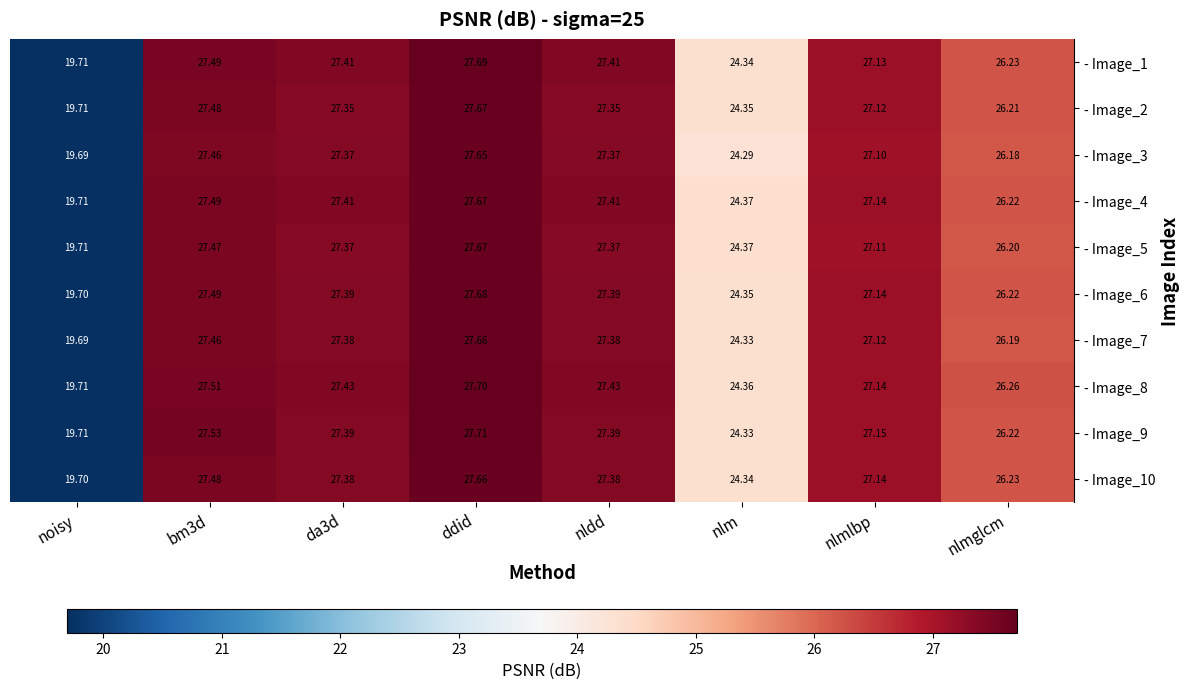

At which label does - Image_7 reach its peak?

ddid